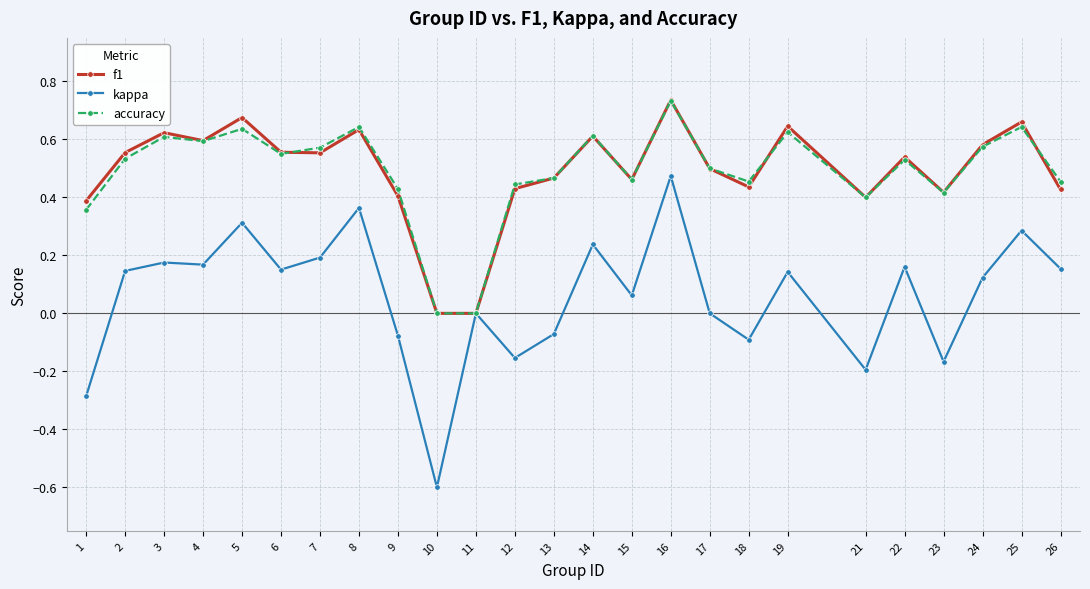

Which series changed the most between 13 and 24?

kappa